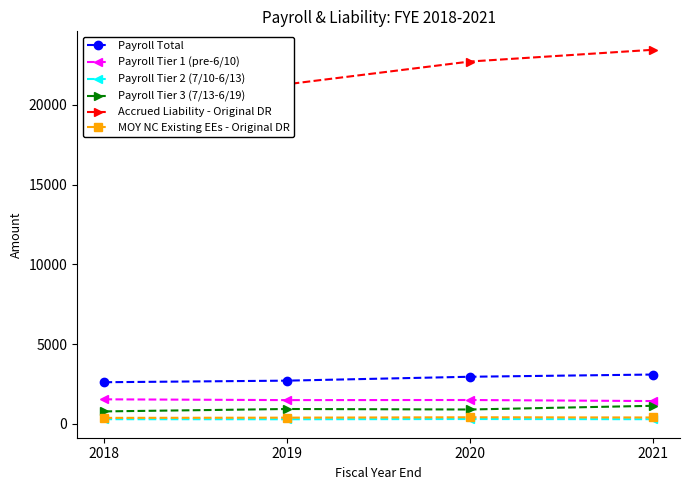

Rank the series at 2019 from highest to lowest value.

Accrued Liability - Original DR, Payroll Total, Payroll Tier 1 (pre-6/10), Payroll Tier 3 (7/13-6/19), MOY NC Existing EEs - Original DR, Payroll Tier 2 (7/10-6/13)